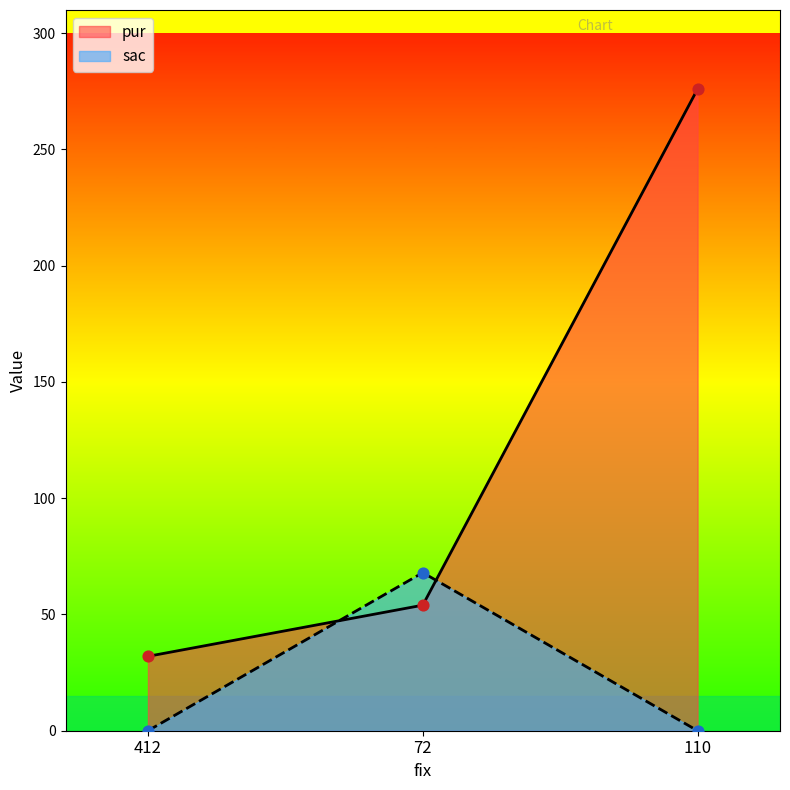

What are all the series names shown in the legend?

pur, sac